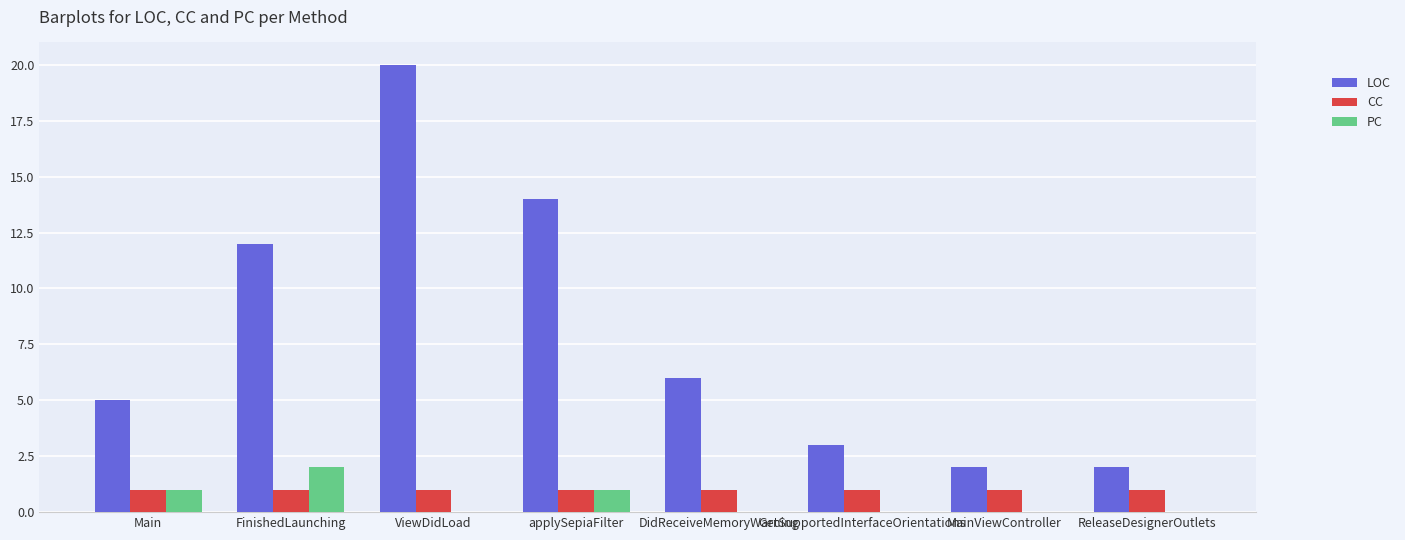

How many groups of bars are there?

8